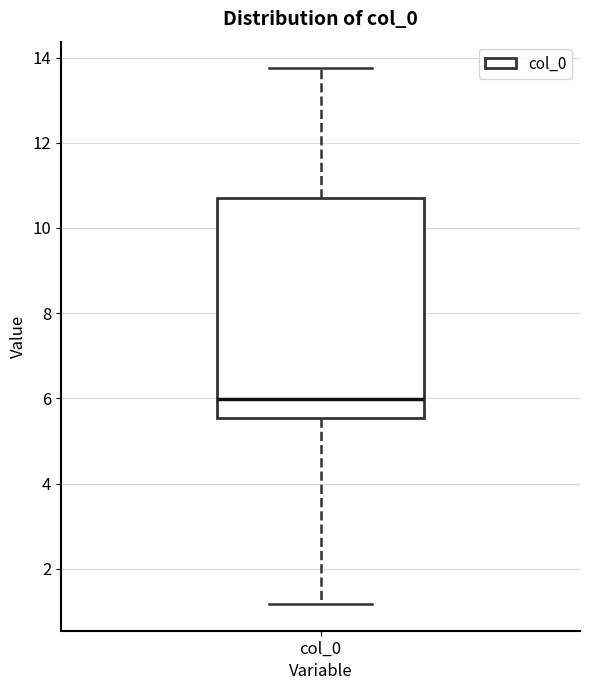

Transcribe this box plot: give where the median line is, the range the box spans, and where the two whiskers end, as read against the y-axis. The values are not printed on the chart, so give them approximately, as read against the axis.

median 6.0, box 5.6 to 10.8, whiskers 1.2 to 13.8